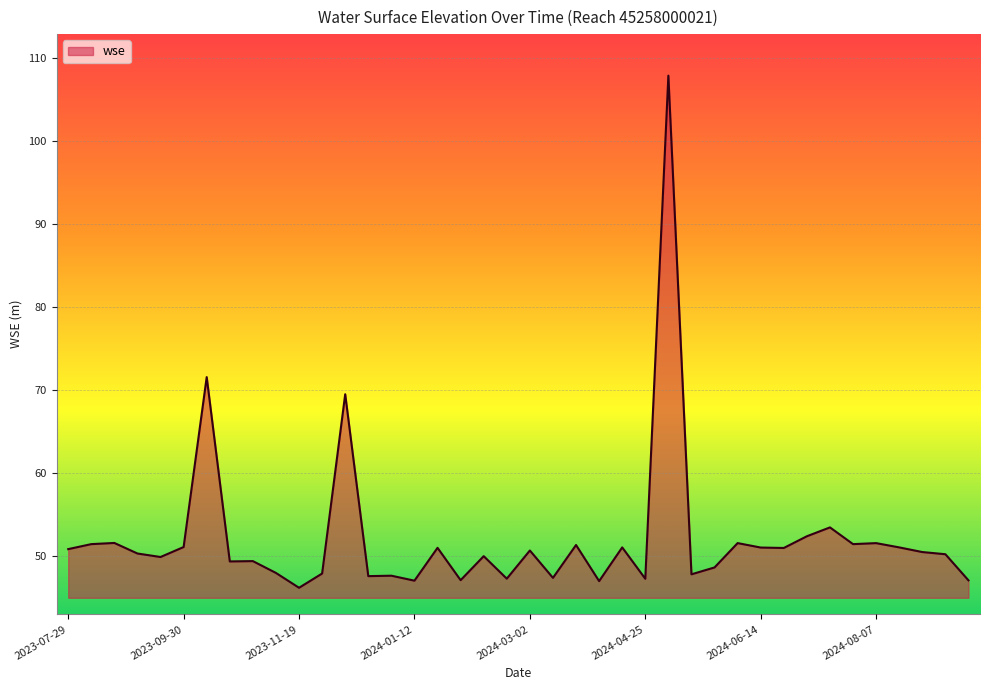

What is the difference between the maximum and minimum values?

61.7